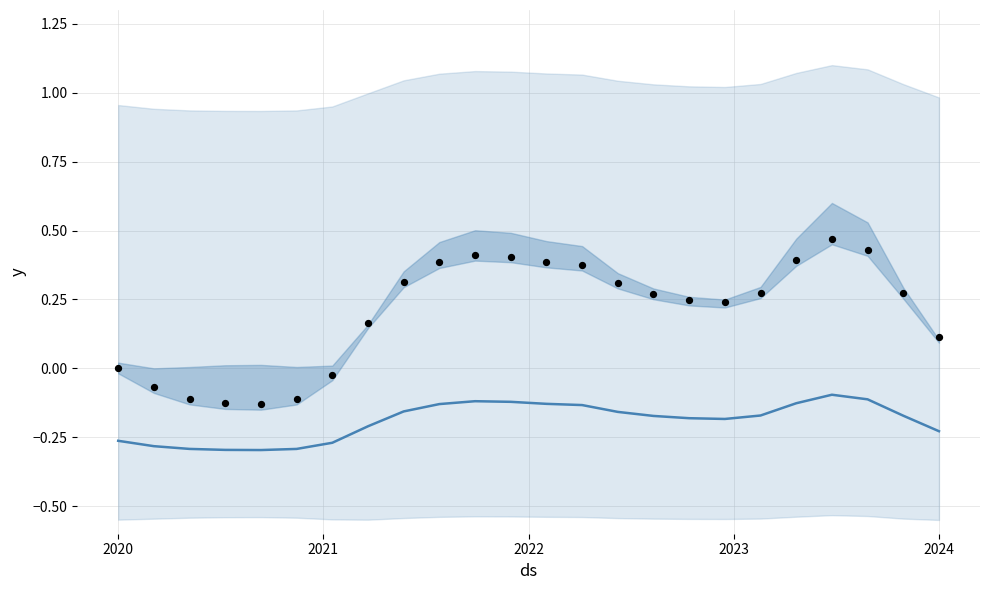

Which series contains the lowest Y value?

yhat